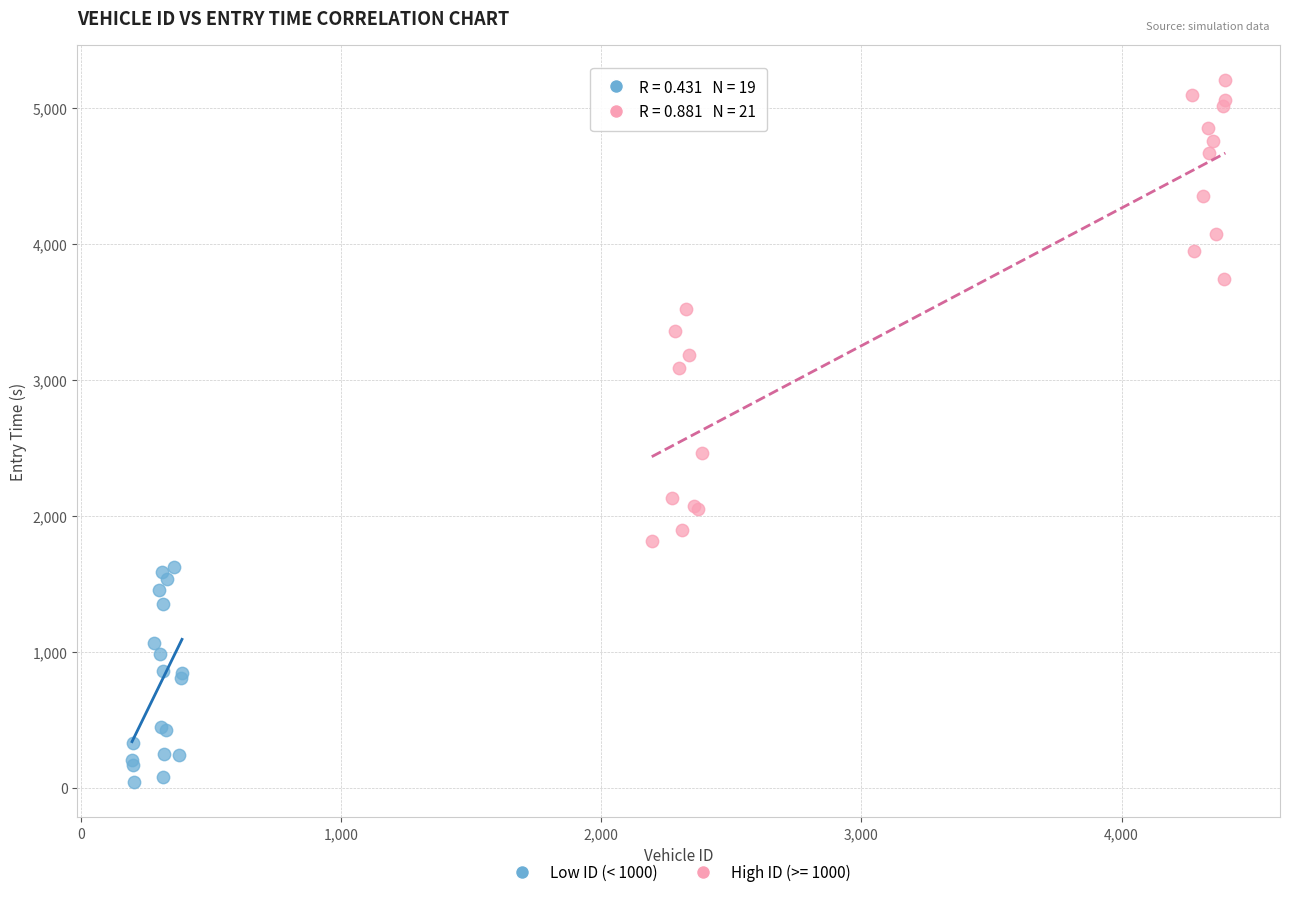

Which series has the largest Y range (max minus min)?

High ID (>= 1000)